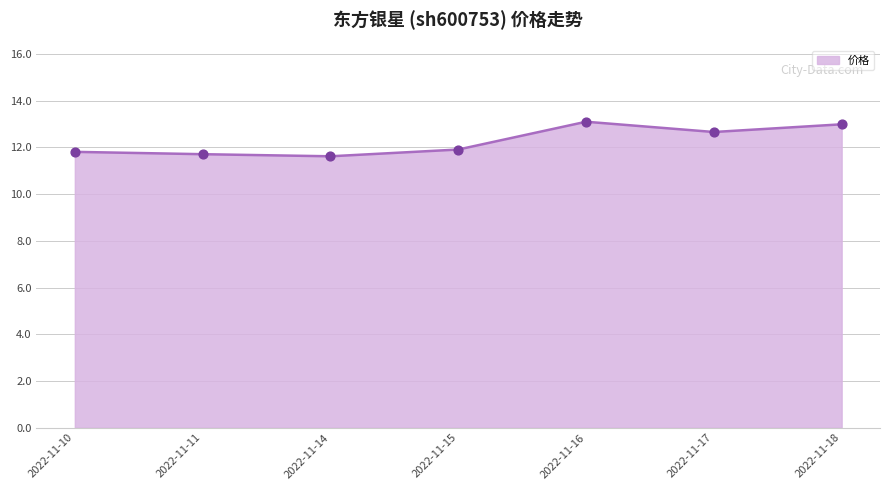

Between 2022-11-11 and 2022-11-17, which is larger?

2022-11-17